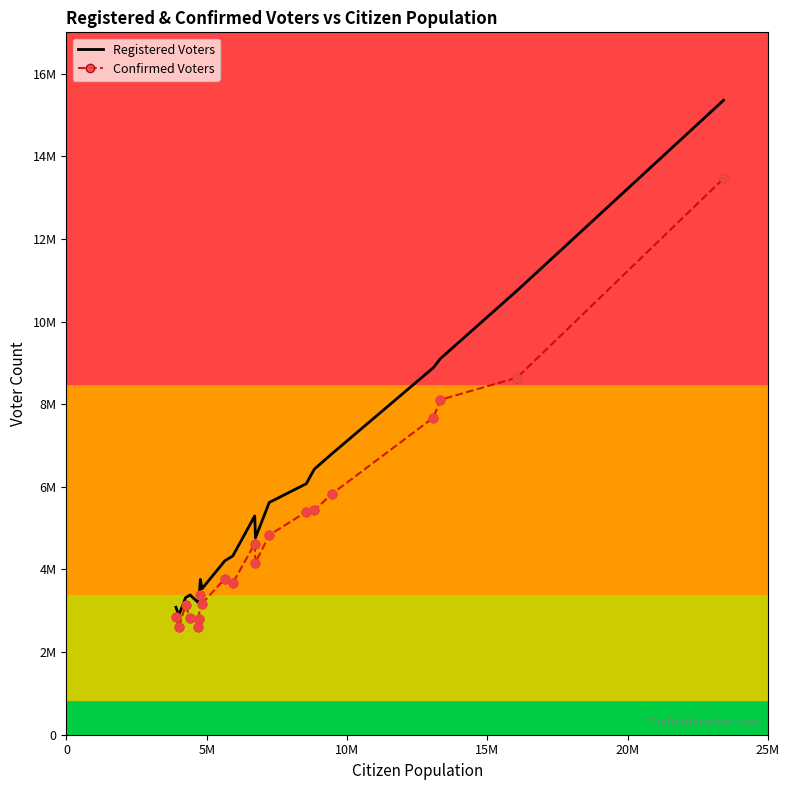

What are all the series names shown in the legend?

Registered Voters, Confirmed Voters